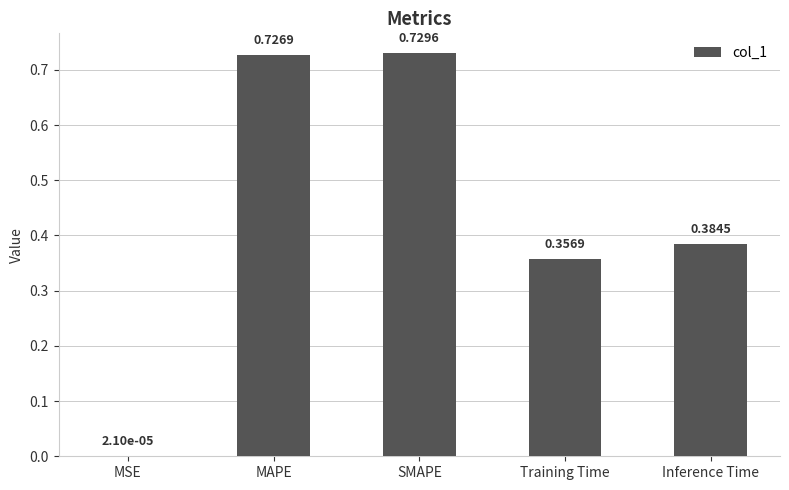

What is the sum of the values at MAPE and Training Time?

1.1